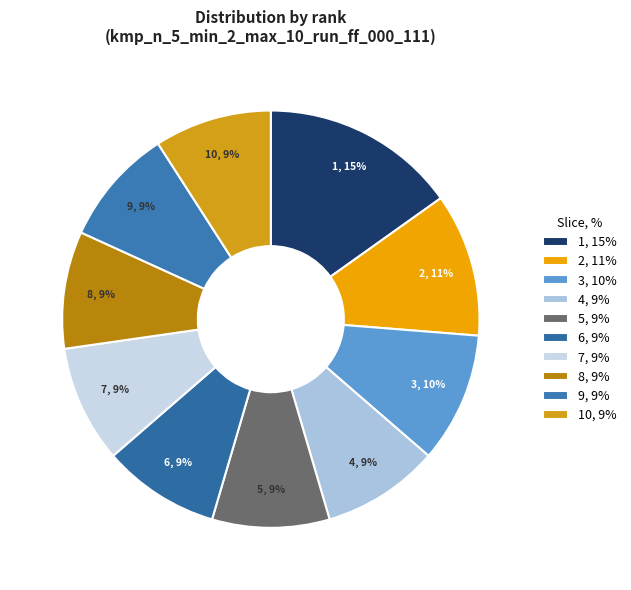

The 10 slice represents 9% of the pie. True or false?

True